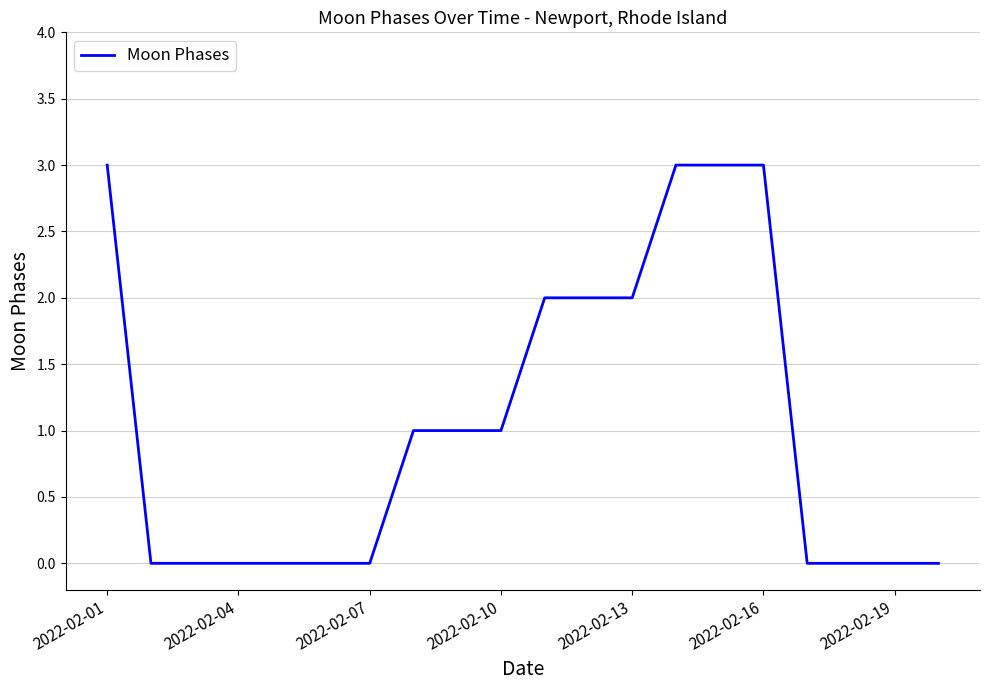

What is the average value?

1